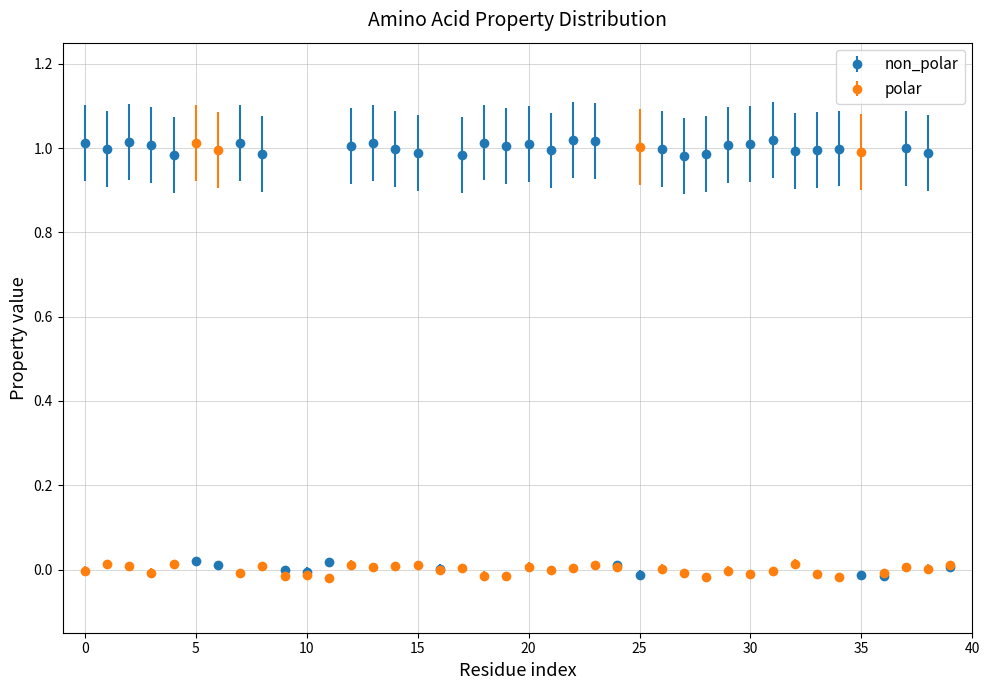

What are all the series names shown in the legend?

non_polar, polar